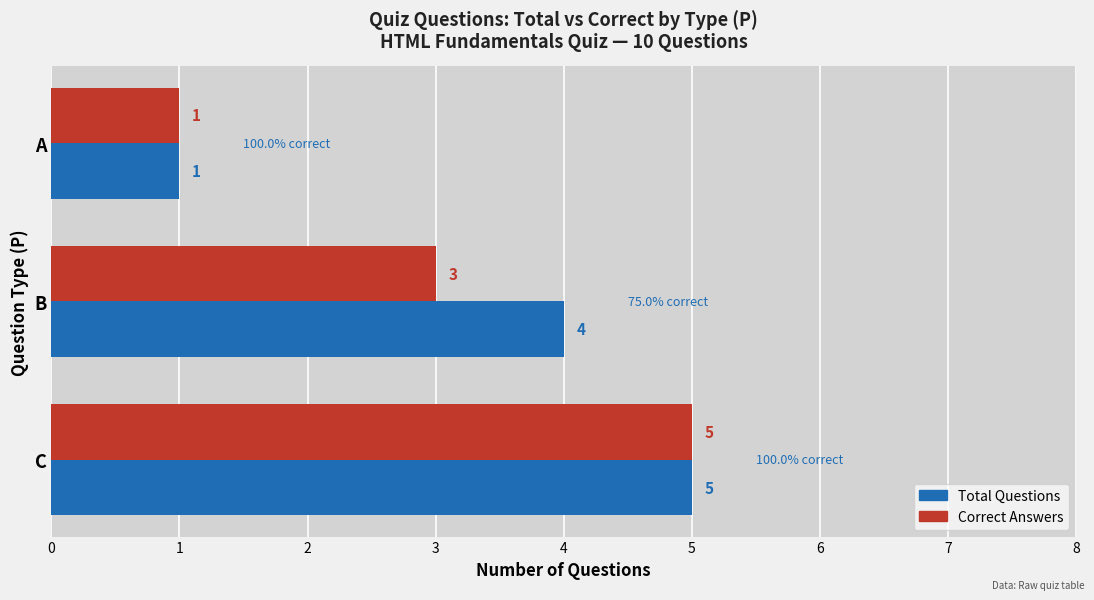

How many data points does each series have?

3